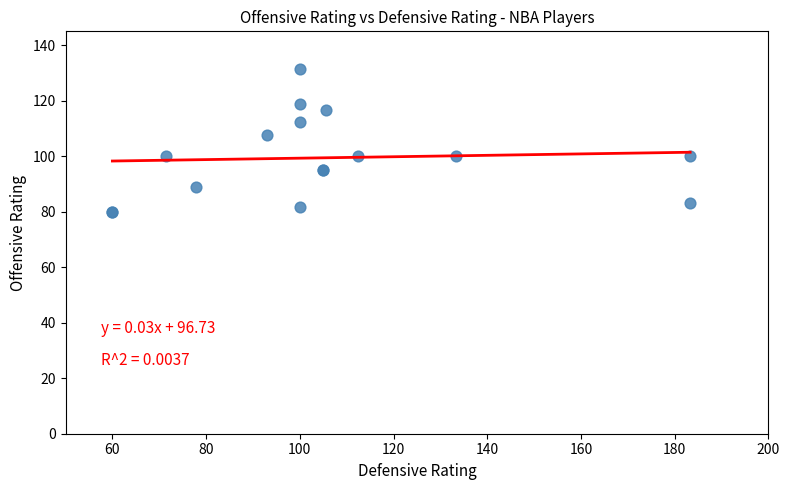

What Y value in the scatter plot is closest to 105?

107.7